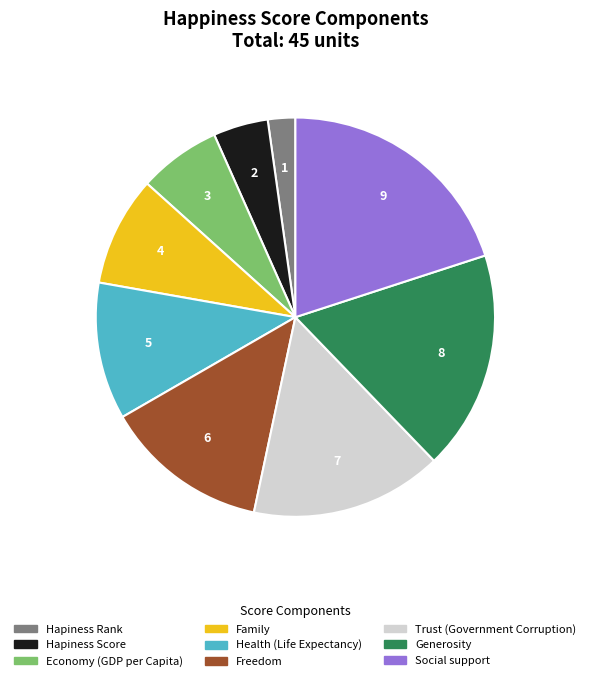

True or false: Trust (Government Corruption) accounts for 16% of the total.

True